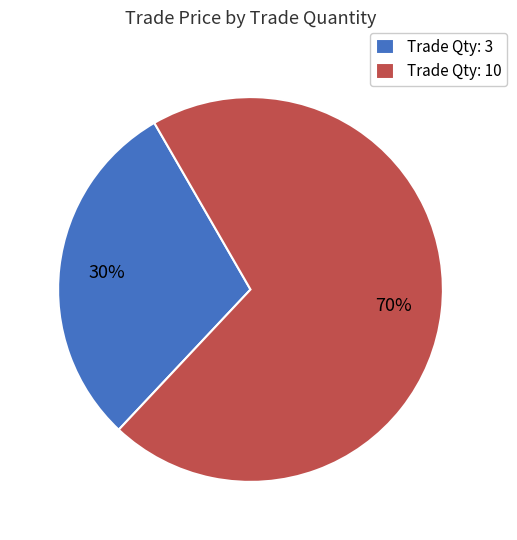

Rank the categories by value from lowest to highest.

Trade Qty: 3, Trade Qty: 10